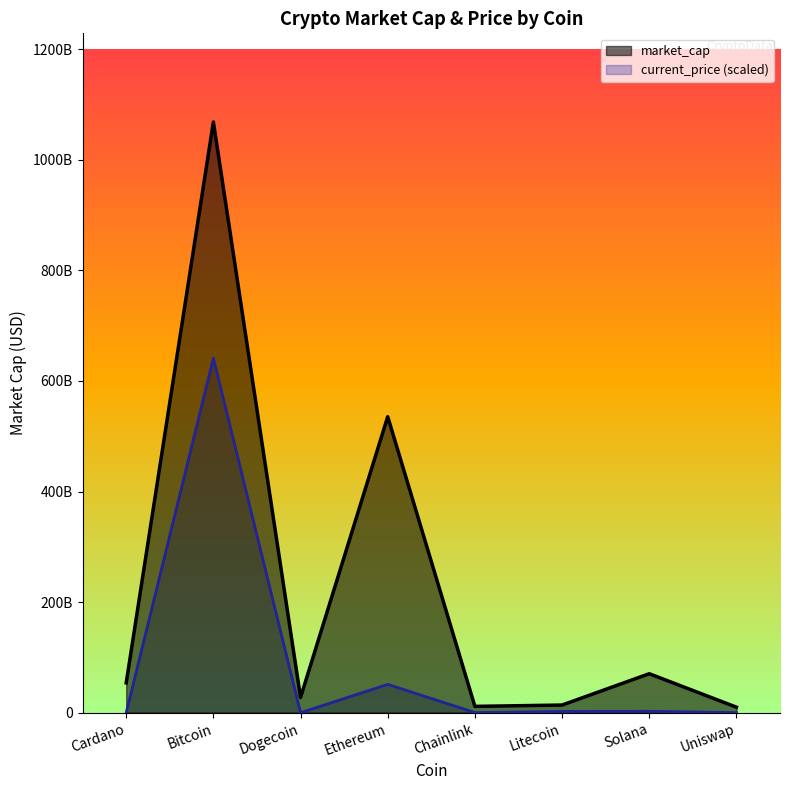

What is the spread (max minus min) of values at Litecoin?

11605851539.5